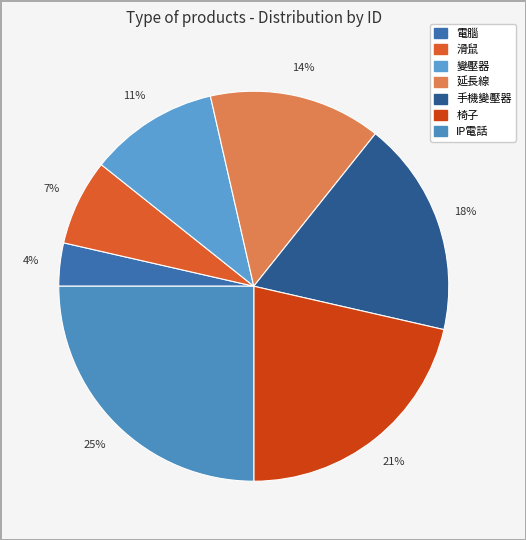

To the nearest percent, what percentage of the pie is 延長線?

14%